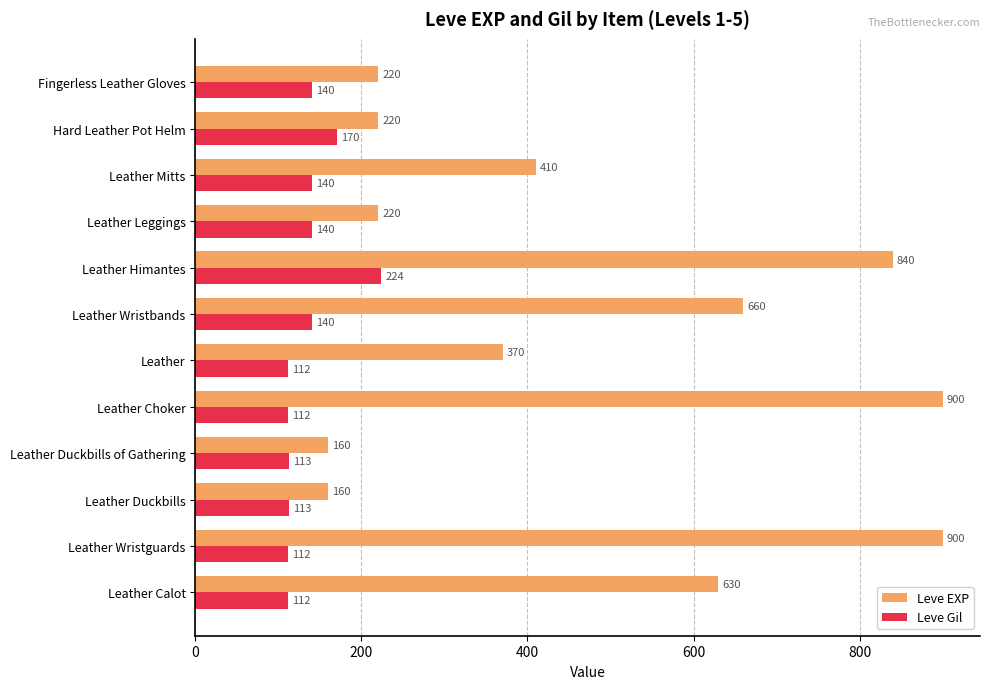

What is the difference between the maximum and second lowest values in the Leve EXP series?

740